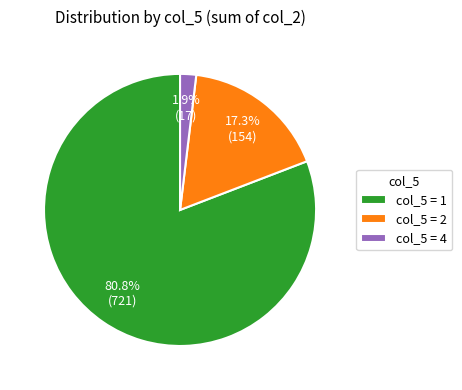

Does col_5 = 2 represent more than half of the total?

No